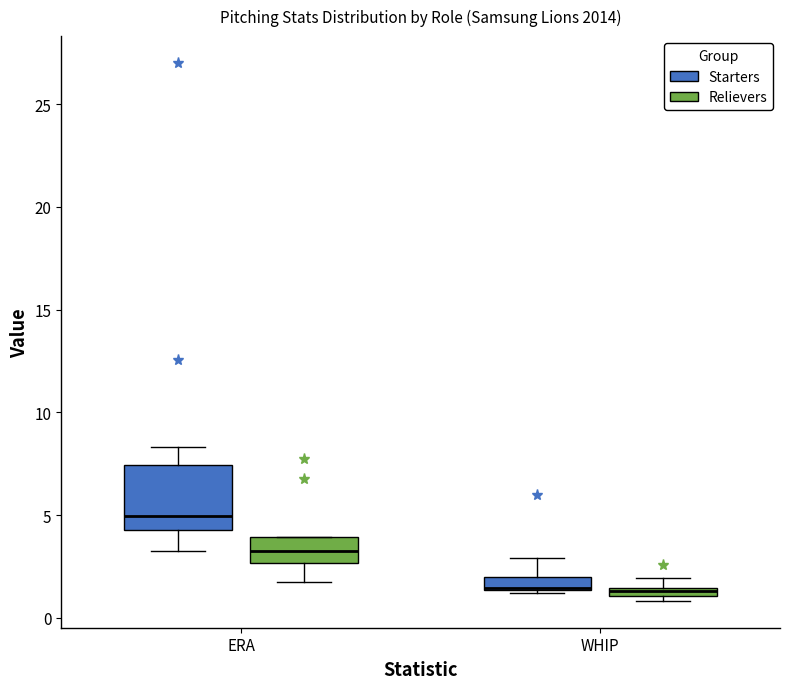

Where is the lower edge of the box for WHIP (Starters) on the y-axis? The values are not printed on the chart, so give them approximately, as read against the axis.

1.5